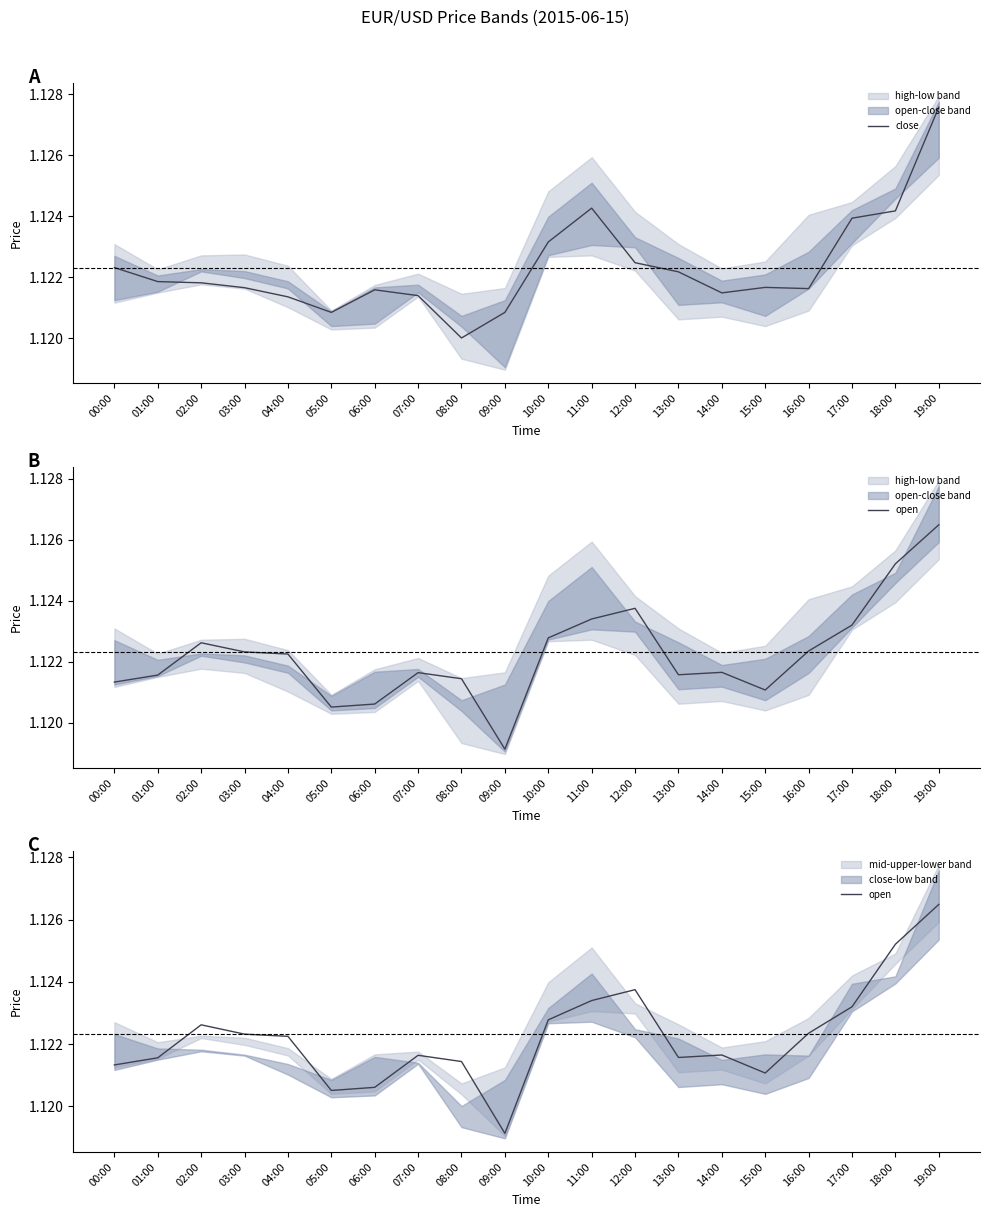

At which category is the sum across all series the highest?

19:00